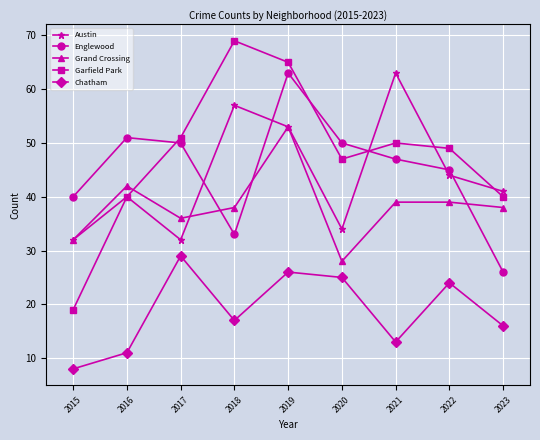

How many data points in Chatham are less than 17?

4